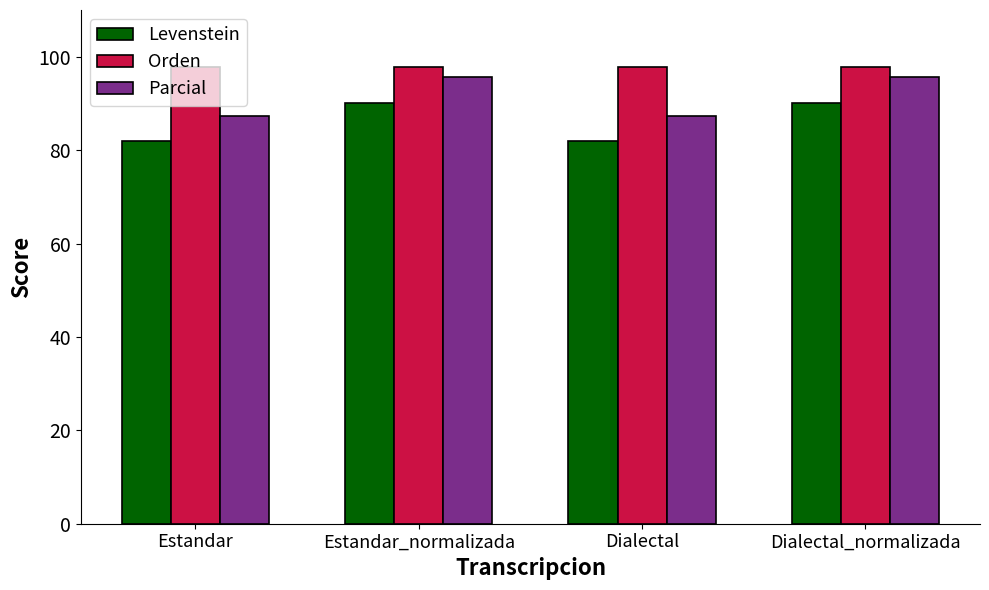

True or false: Parcial has a value of 95.7 at Estandar_normalizada.

True